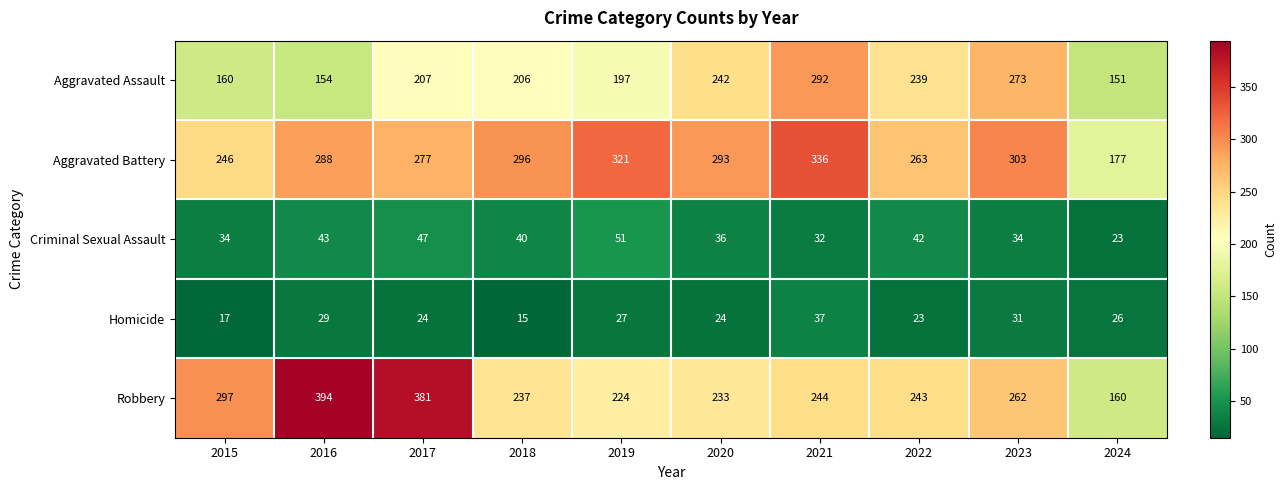

True or false: Aggravated Battery has a value of 334 at 2015.

False